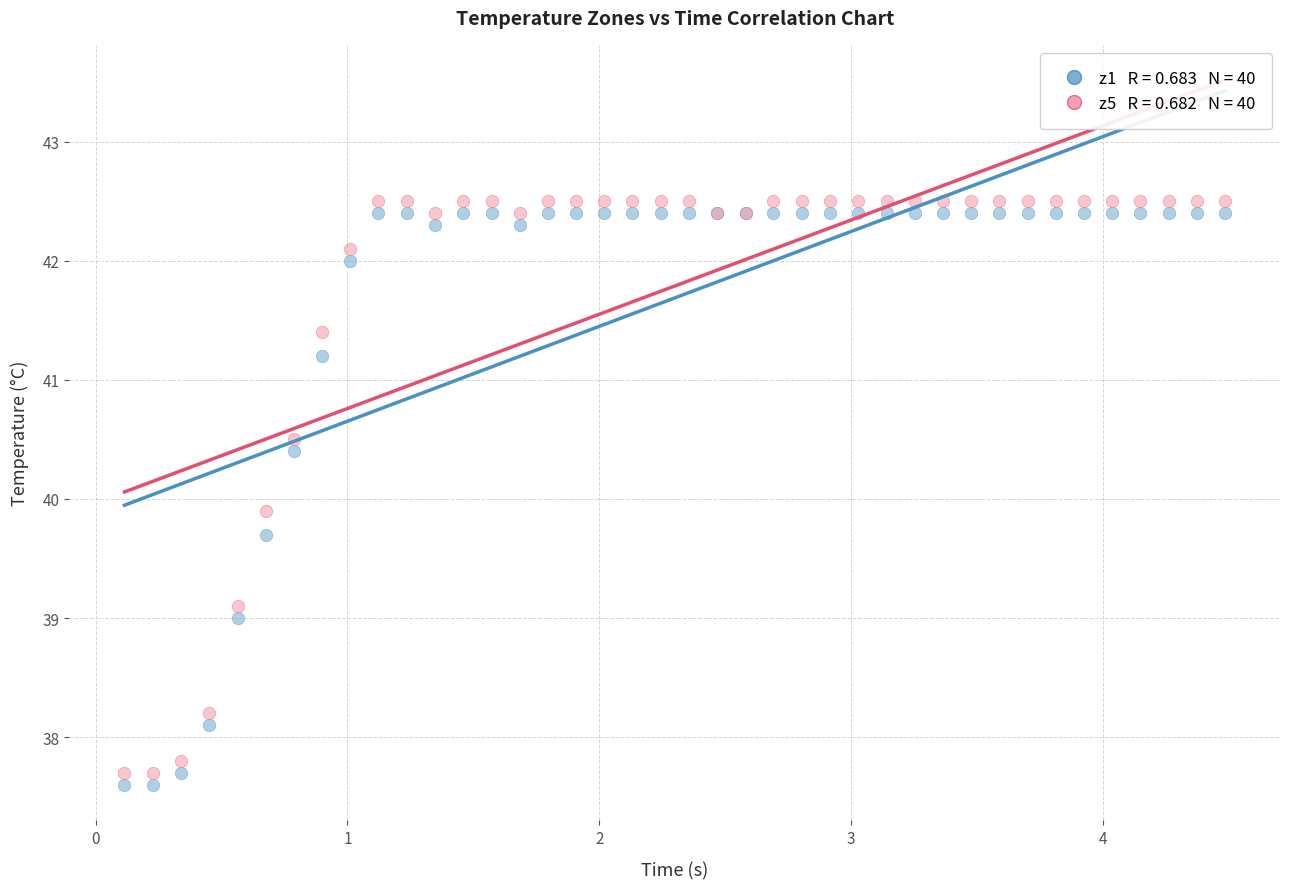

Across all series, what Y value is closest to 40?

39.9